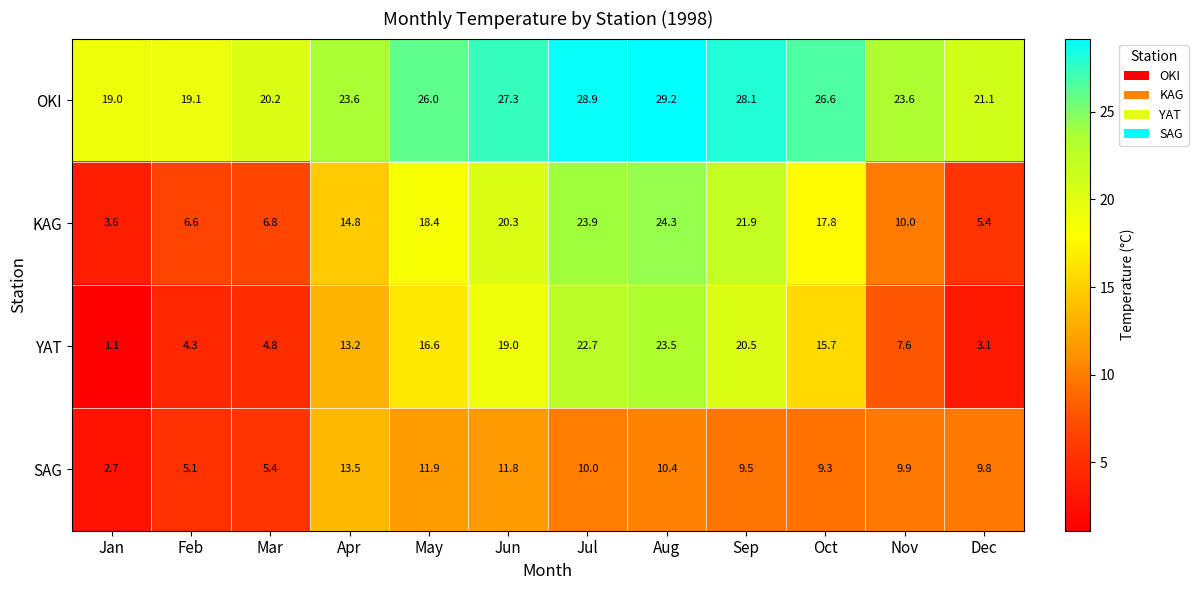

List the series in order of their peak value, highest first.

OKI, KAG, YAT, SAG